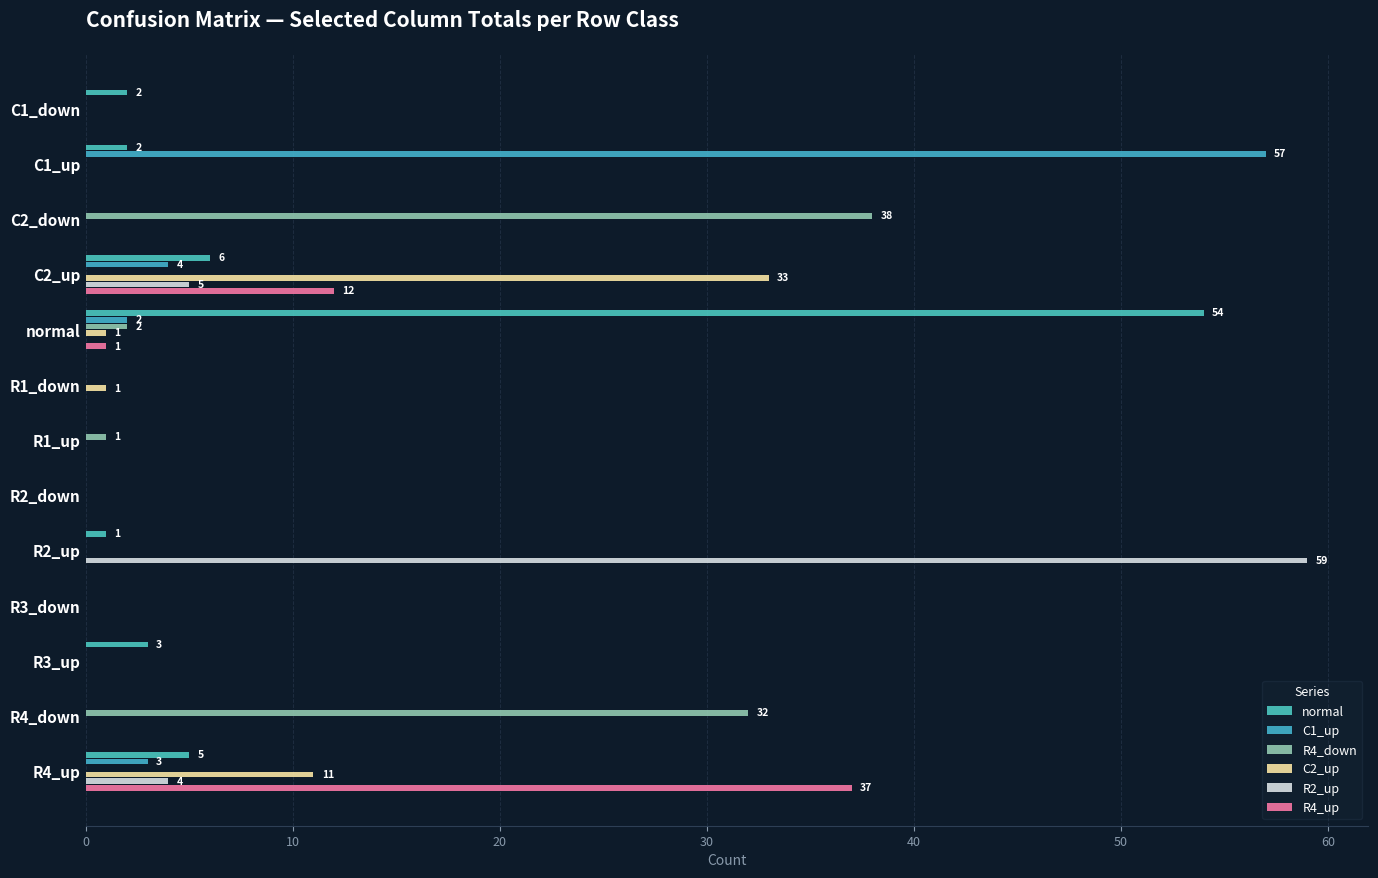

How many data points does each series have?

13